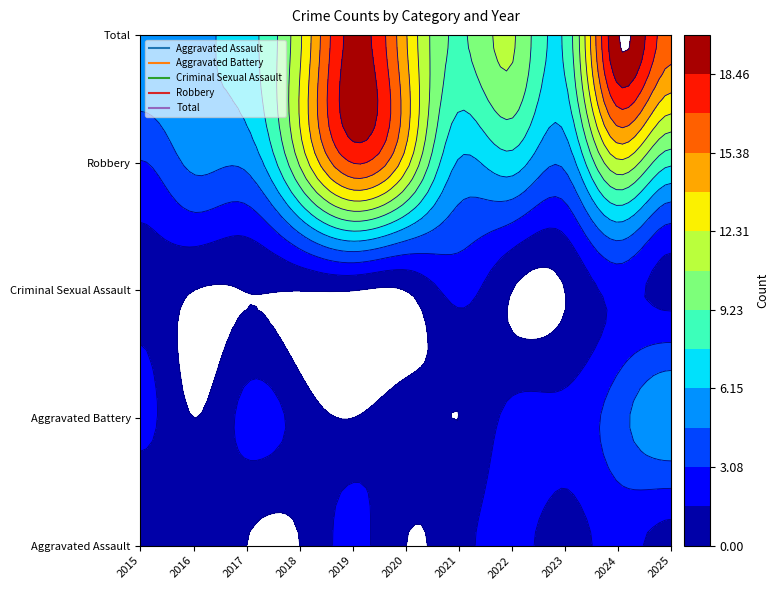

The Criminal Sexual Assault series shows 1 at 2016. True or false?

False